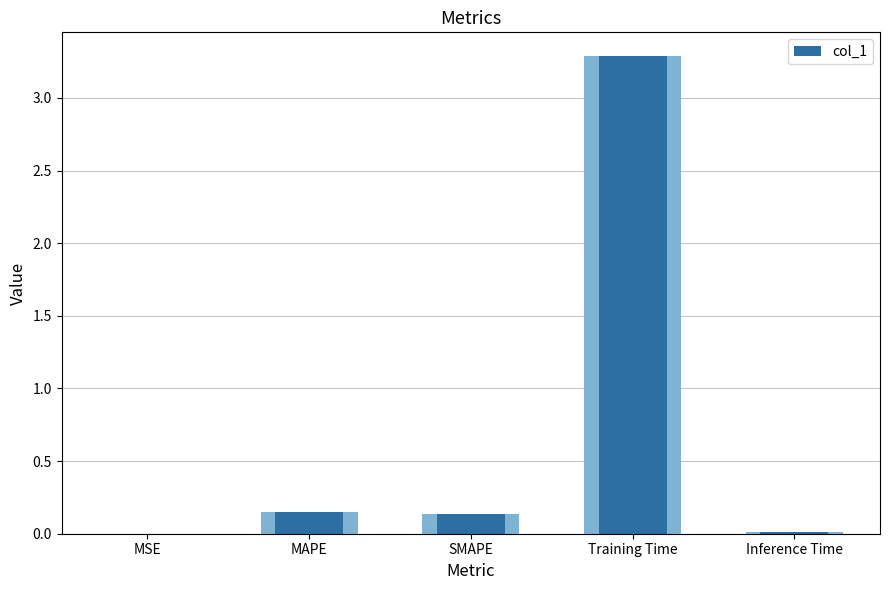

Is it true that the value at MAPE is 0.2?

False